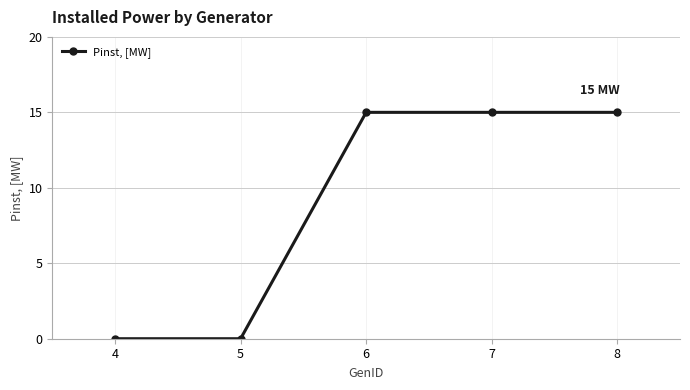

True or false: there are more than 1 points higher than both neighbors.

False